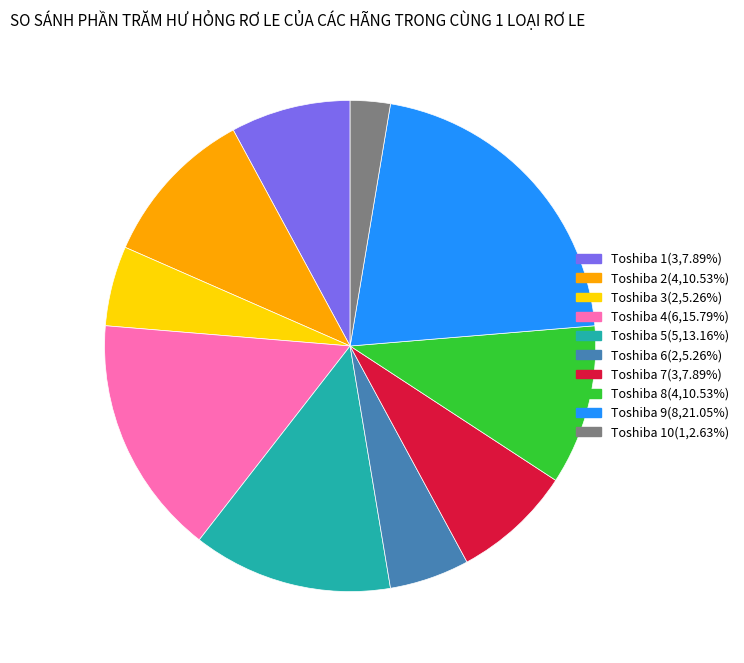

Approximately how many times larger is the value at Toshiba 4(6,15.79%) compared to Toshiba 5(5,13.16%)?

1.2